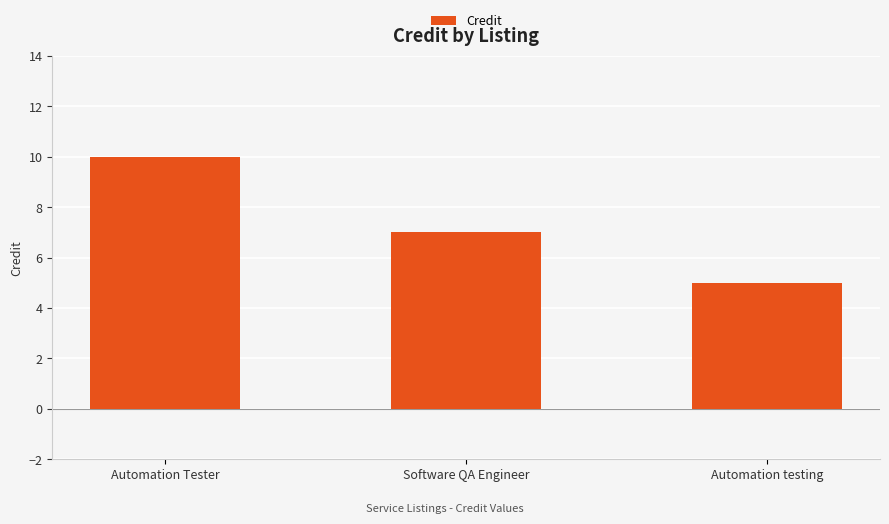

What is the ratio of the value at Automation testing to the value at Software QA Engineer?

0.7